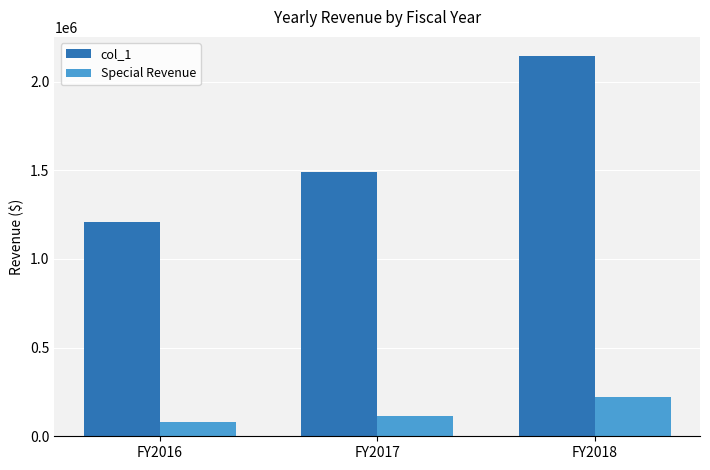

How many Special Revenue values are between 81000 and 219000?

3